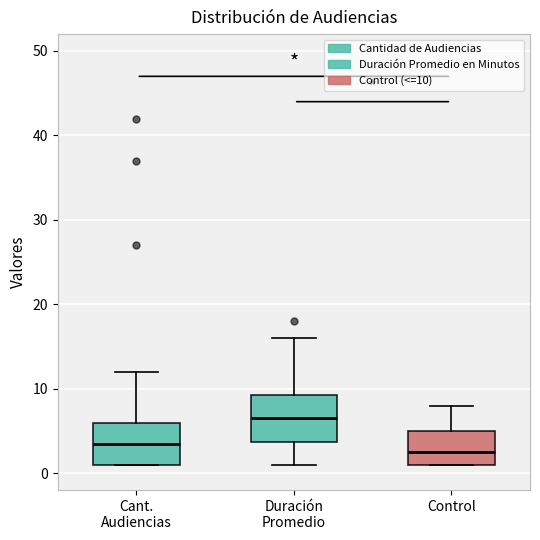

Which box's median line is the lowest?

Control